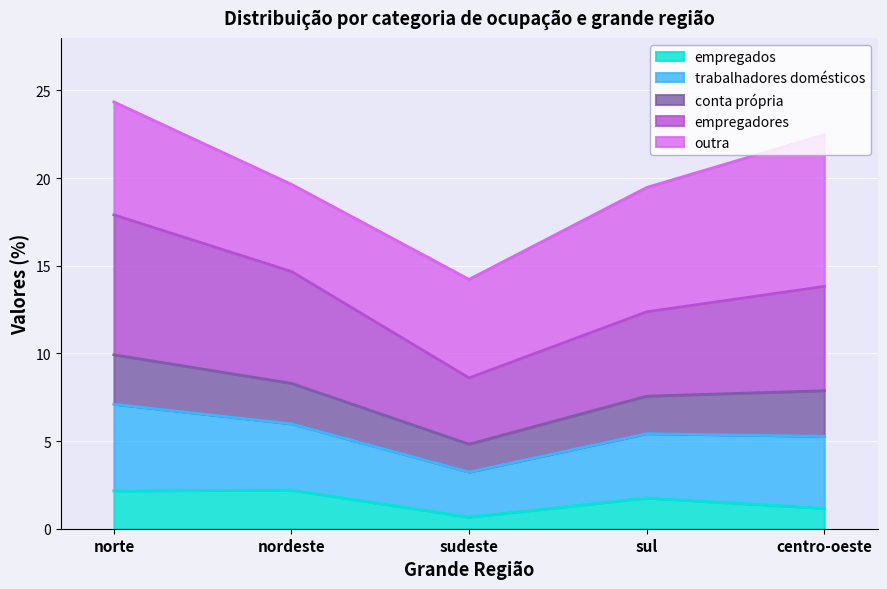

What is the maximum value for empregados?

2.2